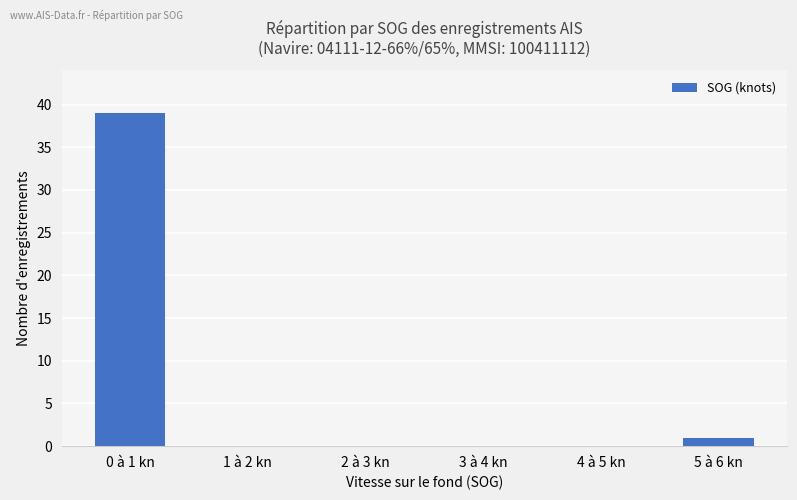

What is the maximum value shown in the chart?

39